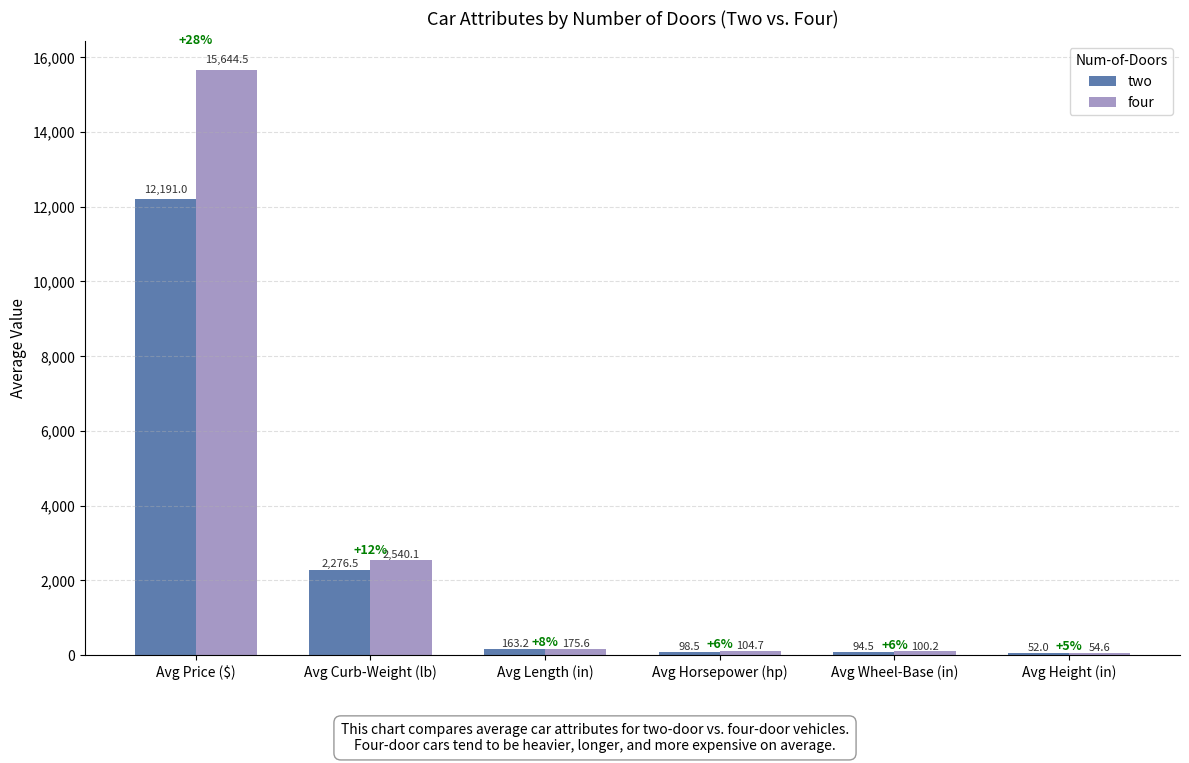

Reading right to left, transcribe all the data shown in this chart.

two: Avg Height (in)=52.0	Avg Wheel-Base (in)=94.5	Avg Horsepower (hp)=98.5	Avg Length (in)=163.2	Avg Curb-Weight (lb)=2276.5	Avg Price ($)=12191.0
four: Avg Height (in)=54.6	Avg Wheel-Base (in)=100.2	Avg Horsepower (hp)=104.7	Avg Length (in)=175.6	Avg Curb-Weight (lb)=2540.1	Avg Price ($)=15644.5